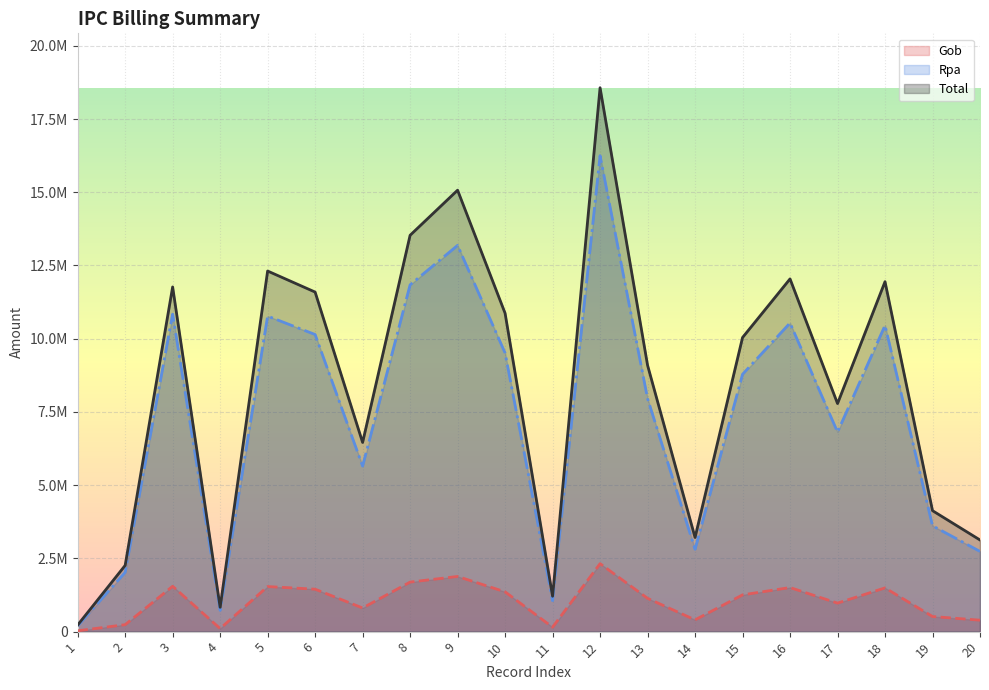

Where does the Rpa series first go above 8785607?

3